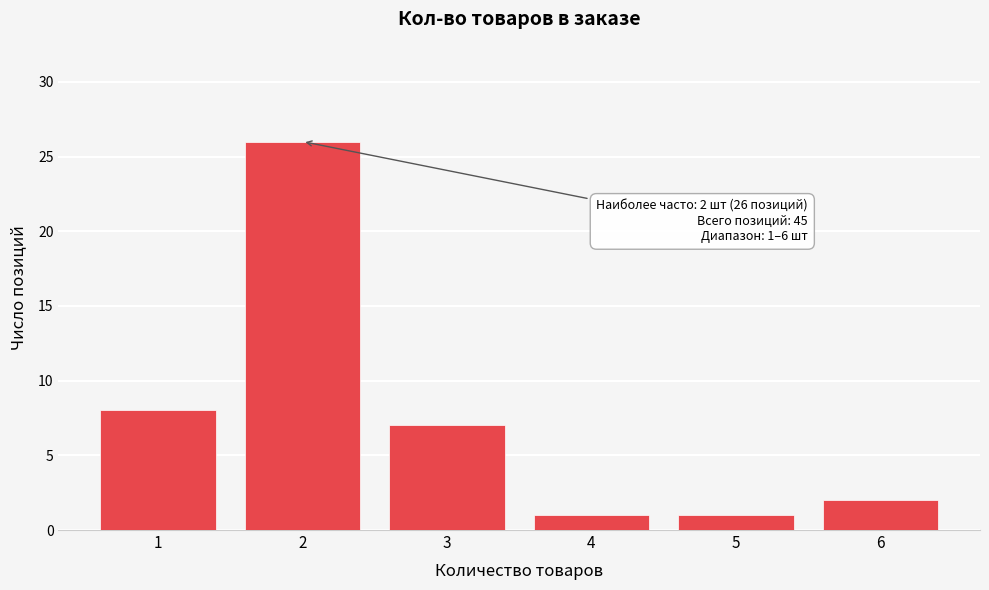

Reading right to left, list all the values displayed in this chart.

2	1	1	7	26	8